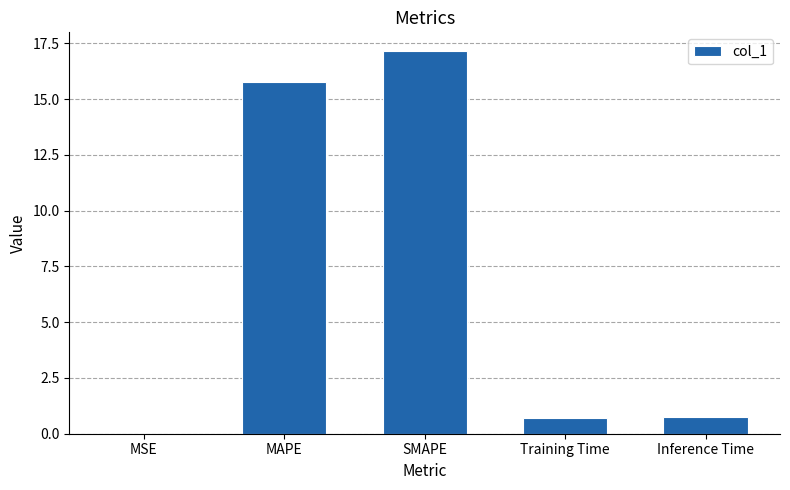

What is the change in value from MAPE to SMAPE?

+1.4